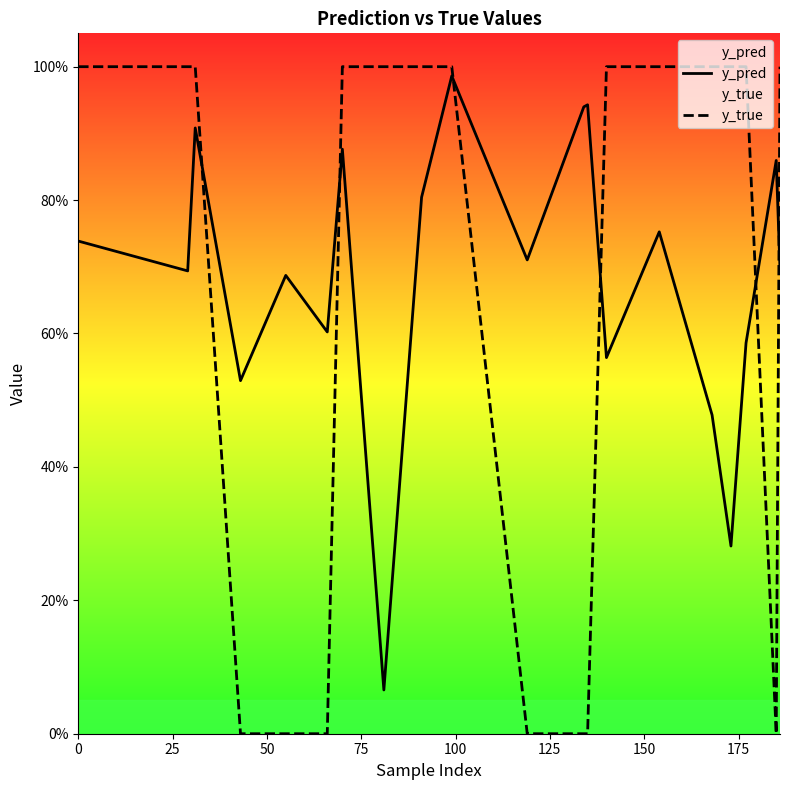

Which series has the widest spread of values?

y_true